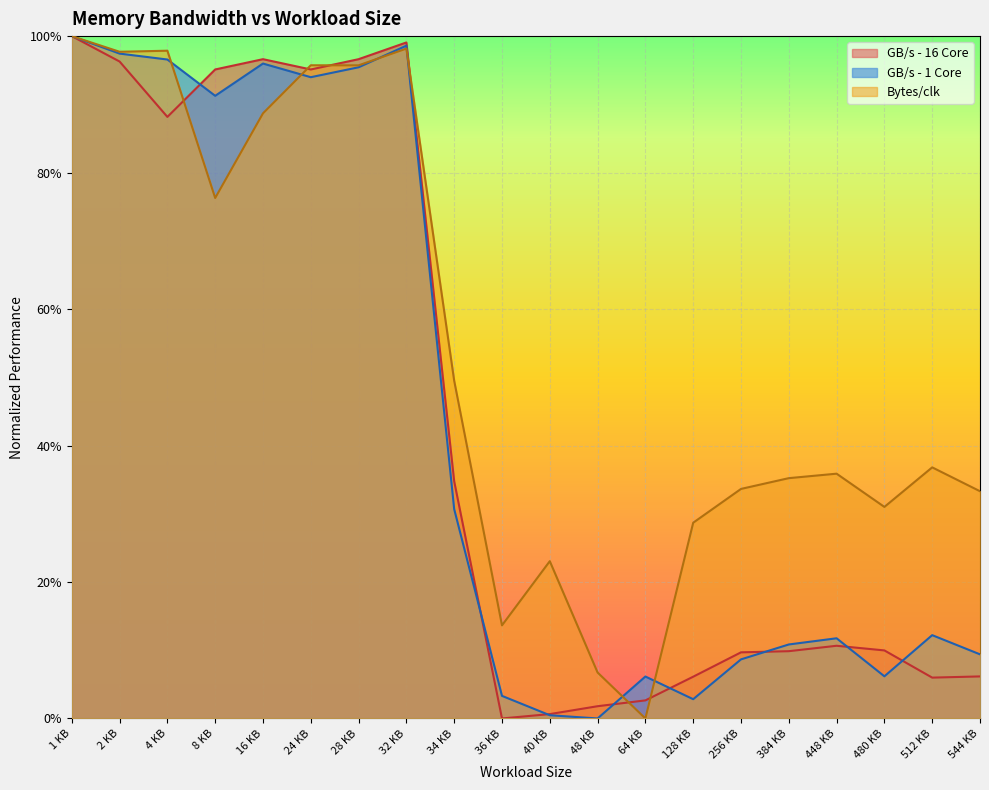

Is it true that GB/s - 1 Core equals 1.0 at 2 KB?

True